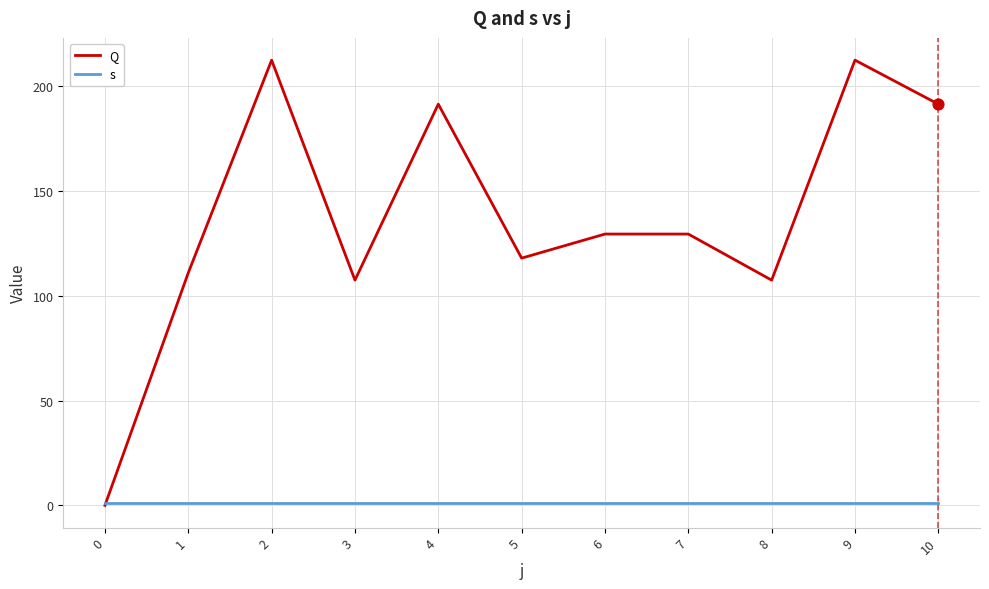

Which series has the largest range (max minus min)?

Q